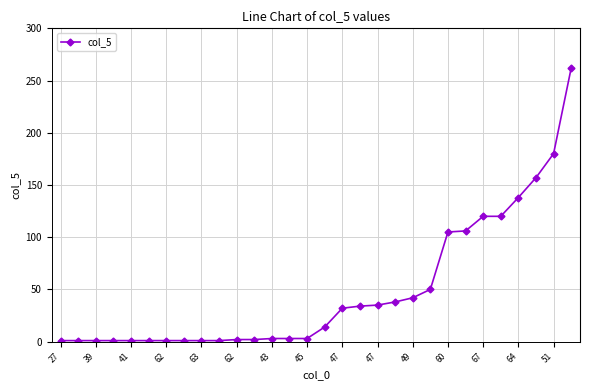

What is the sum of all values?

1456